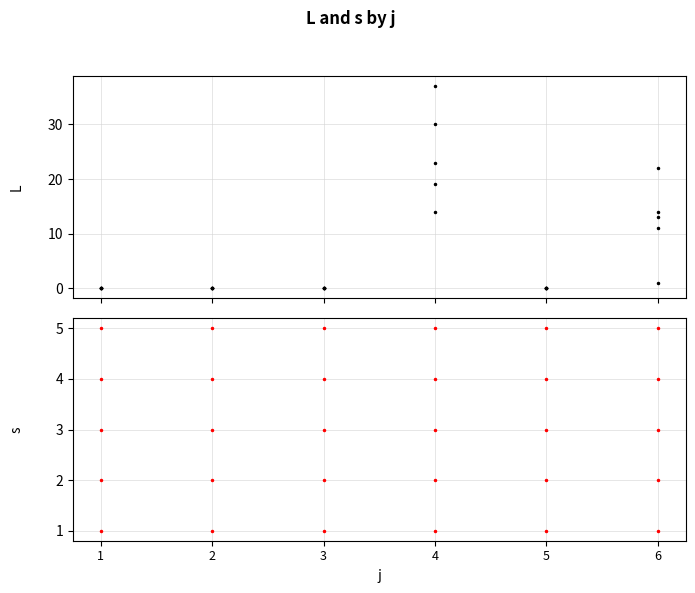

True or false: s has more than 2 points higher than both neighbors.

True